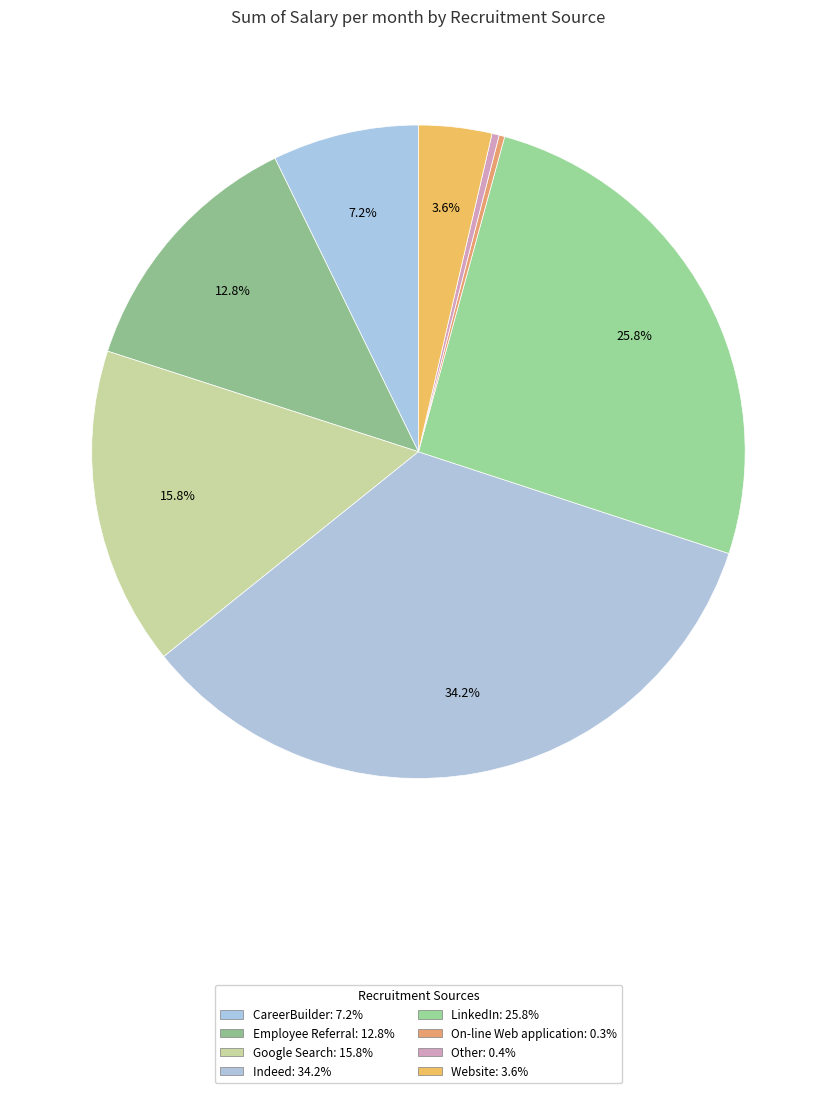

Count the number of slices in the pie.

8